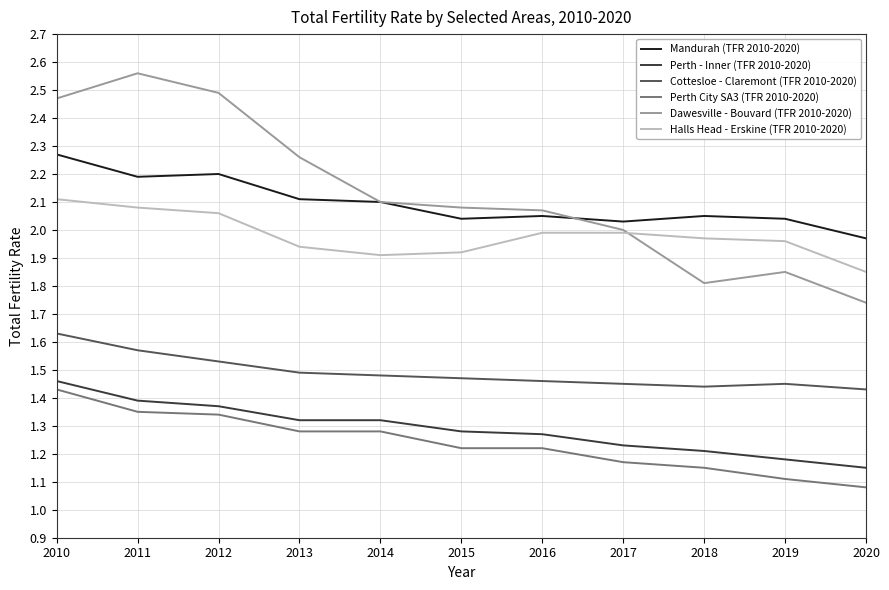

Which series has the widest spread of values?

Dawesville - Bouvard (TFR 2010-2020)